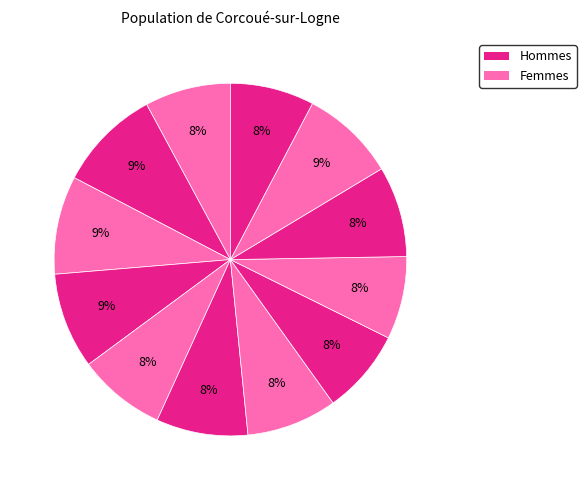

Count the number of slices in the pie.

12